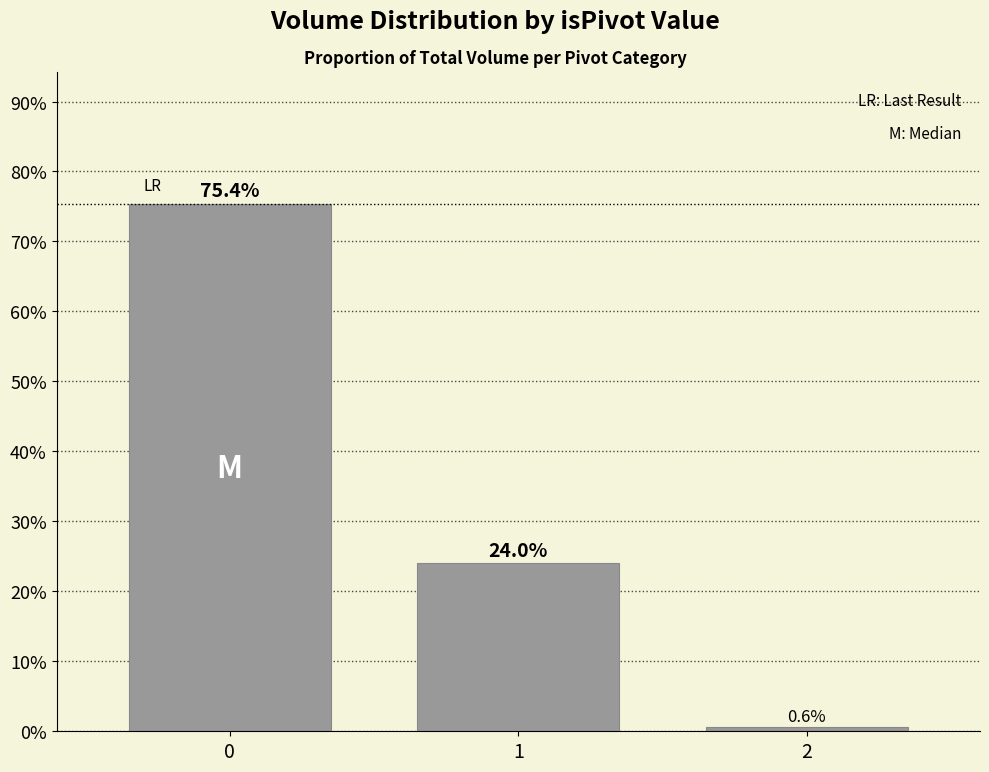

List the labels in order of value, largest first.

0, 1, 2